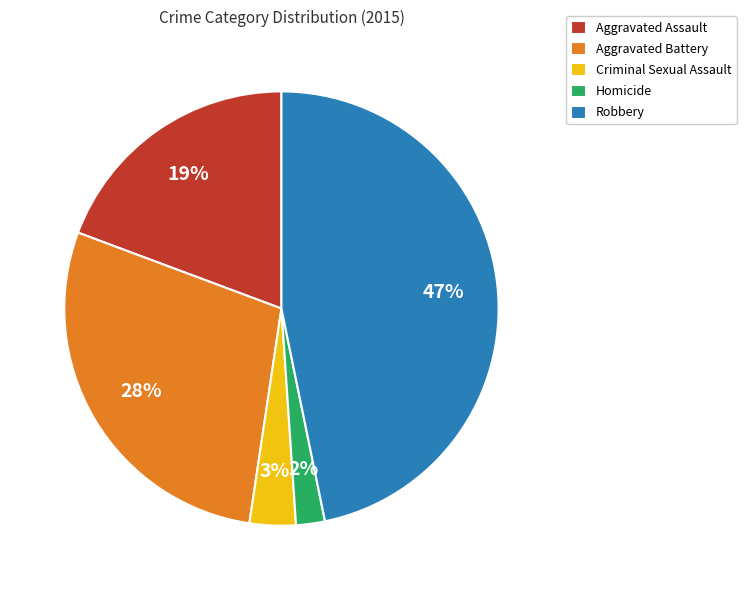

Do Homicide and Criminal Sexual Assault together represent more than half of the pie?

No